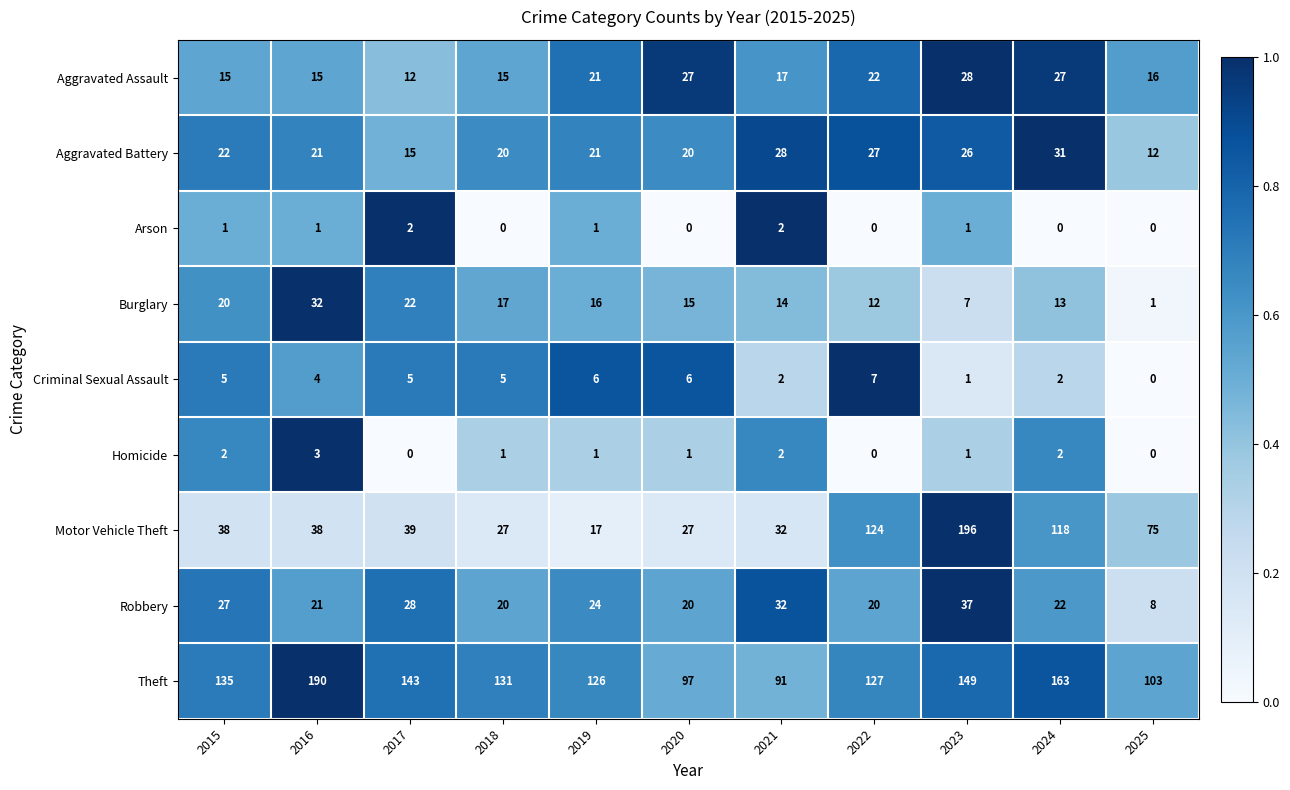

Rank the series by their maximum value, from lowest to highest.

Arson, Homicide, Criminal Sexual Assault, Aggravated Assault, Aggravated Battery, Burglary, Robbery, Theft, Motor Vehicle Theft